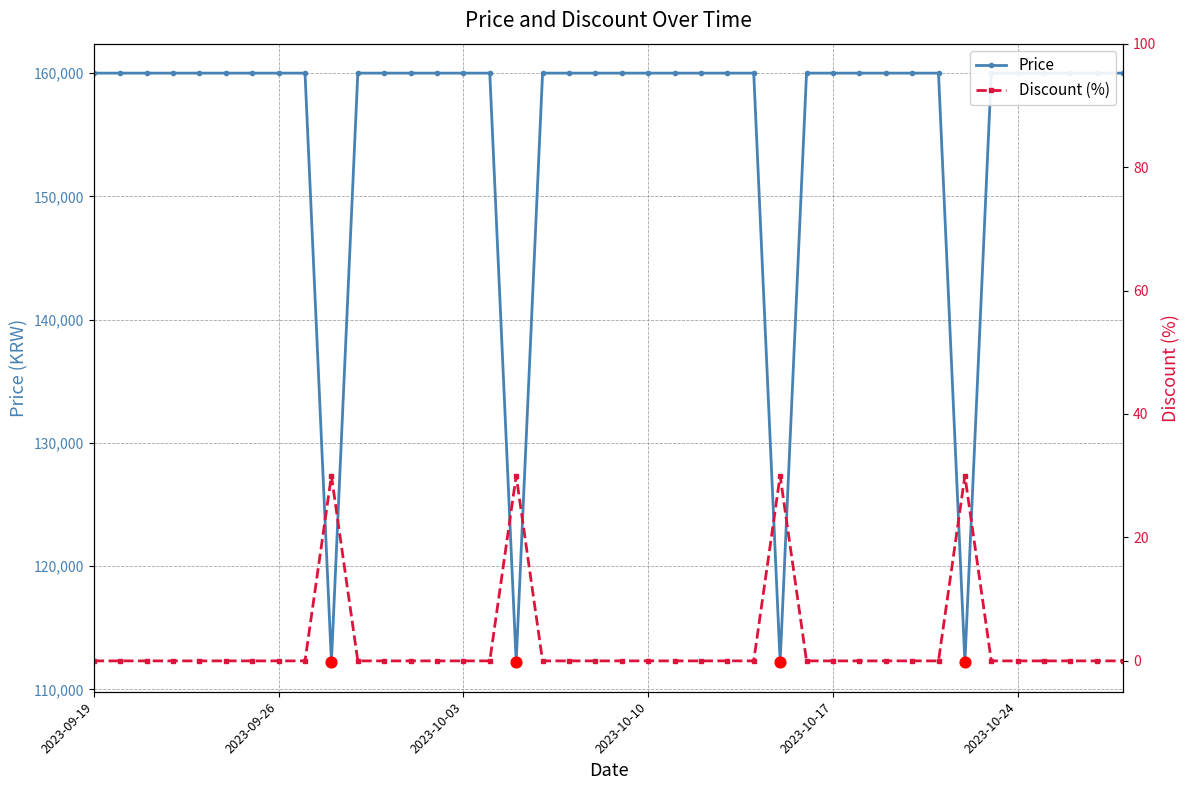

Which series contains the lowest Y value?

Discount (%)